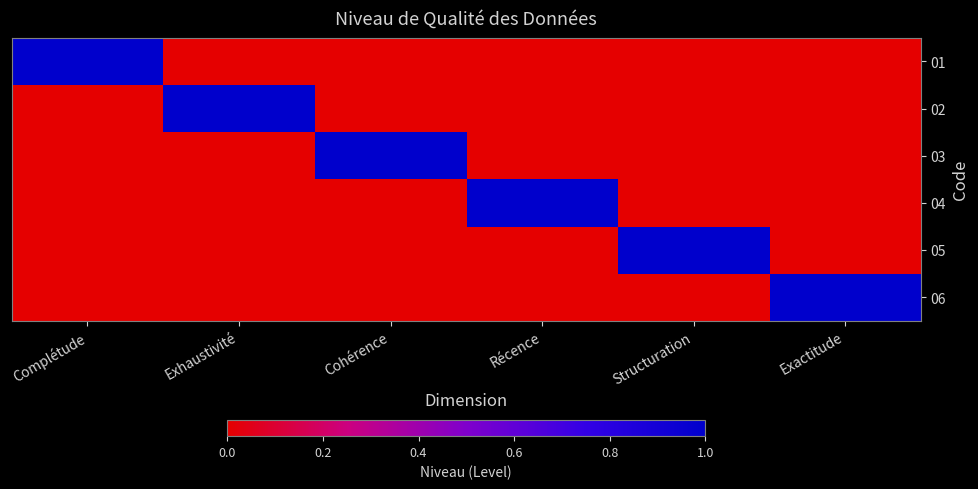

What is the maximum value shown in the chart?

1